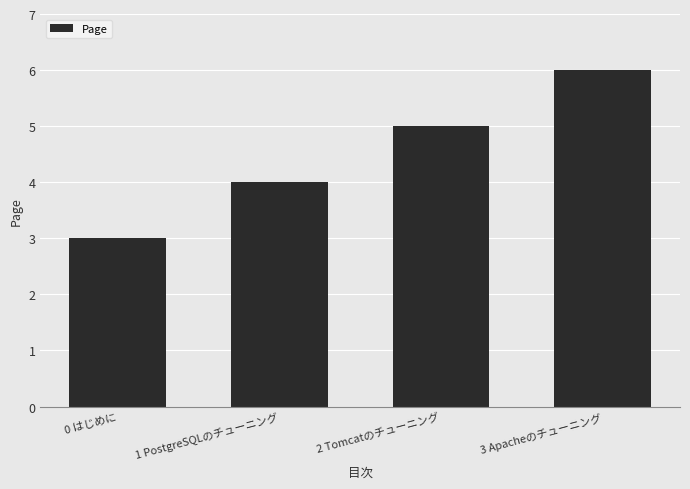

Does the chart contain stacked bars?

No